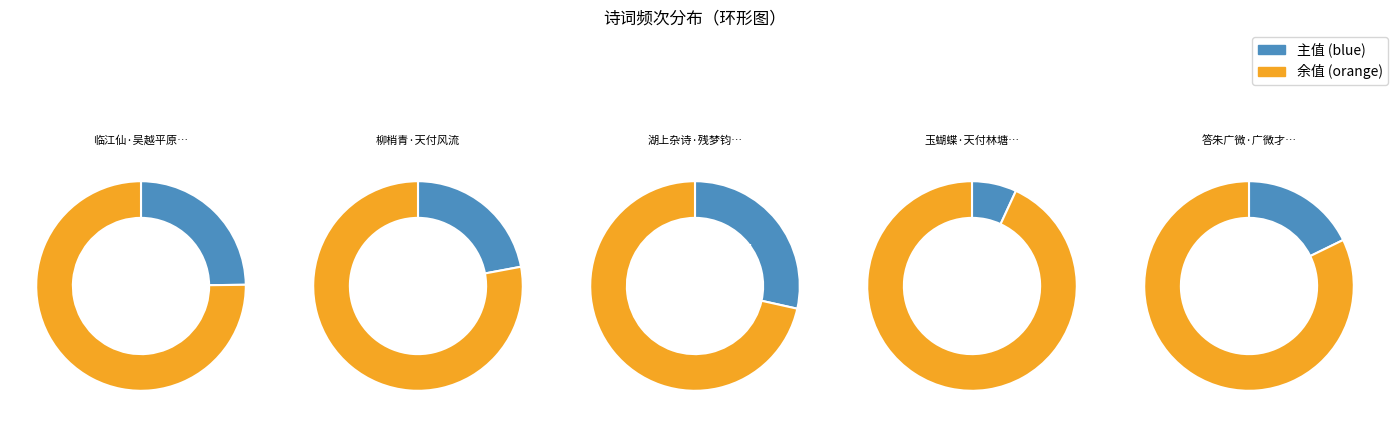

What is the ratio of the value at 湖上杂诗·残梦钧天付混茫 to the value at 柳梢青·天付风流?

1.3